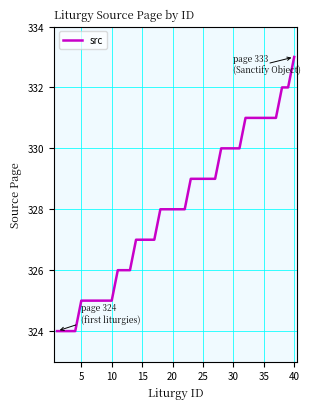

Does the chart have visible grid lines?

Yes